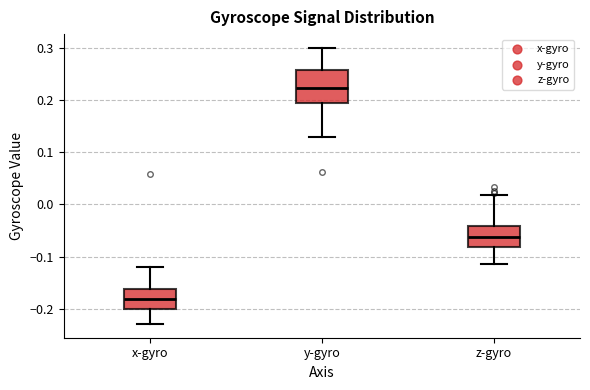

Reading left to right, read every box against the y-axis: the position of its median line, the range the box covers, and the ends of its whiskers. The values are not printed on the chart, so give them approximately, as read against the axis.

x-gyro: median -0.18, box -0.20 to -0.16, whiskers -0.23 to -0.12
y-gyro: median 0.22, box 0.19 to 0.26, whiskers 0.13 to 0.30
z-gyro: median -0.06, box -0.08 to -0.04, whiskers -0.11 to 0.02